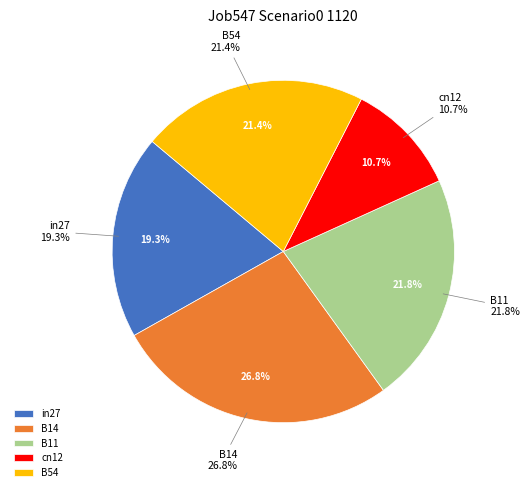

Rank the categories by value from highest to lowest.

B14, B11, B54, in27, cn12